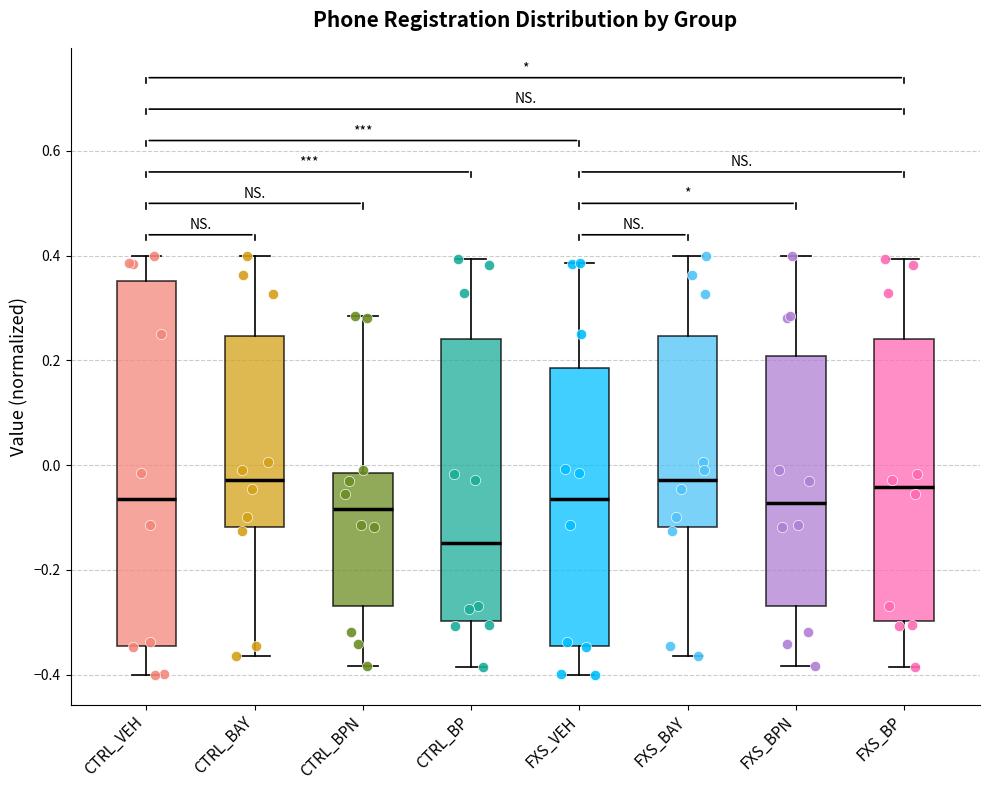

Comparing the boxes themselves (not the whiskers), which one is the tallest?

CTRL_VEH